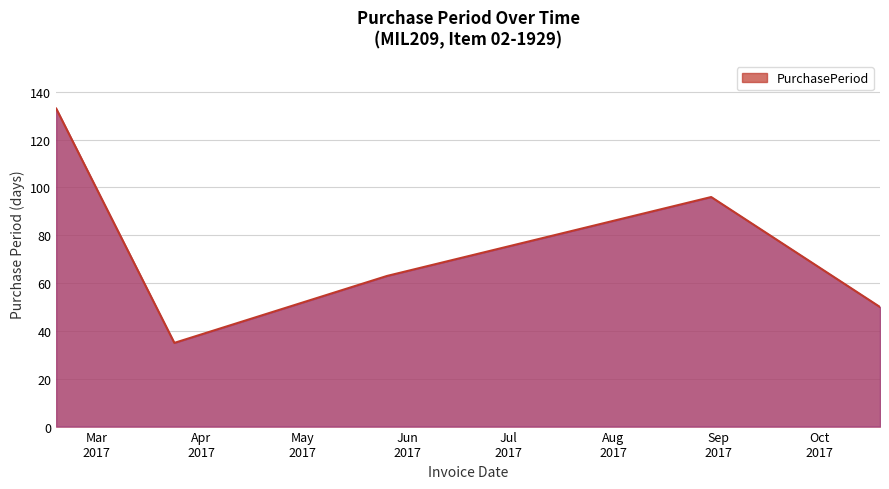

What is the maximum value shown in the chart?

133